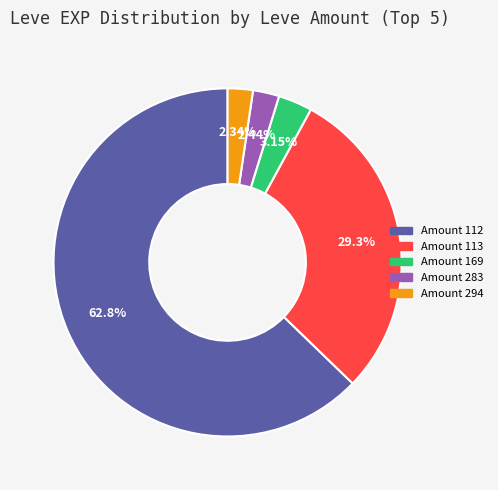

Is there any slice that represents more than half of the pie?

Yes